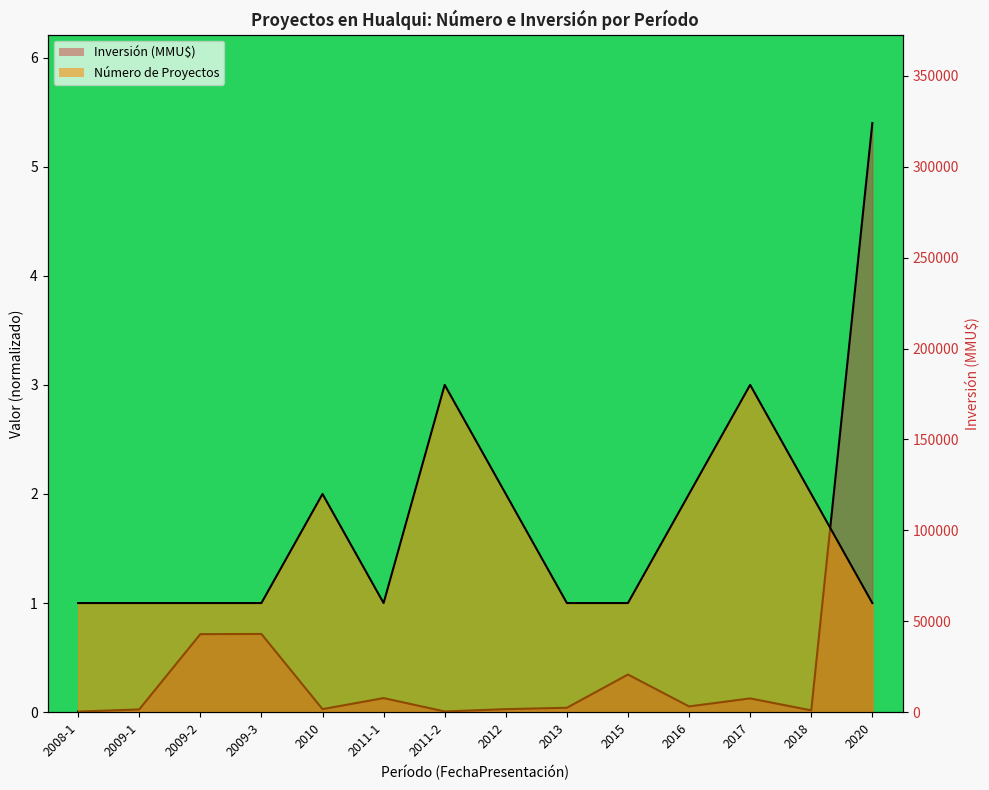

How many distinct data groups are displayed?

2